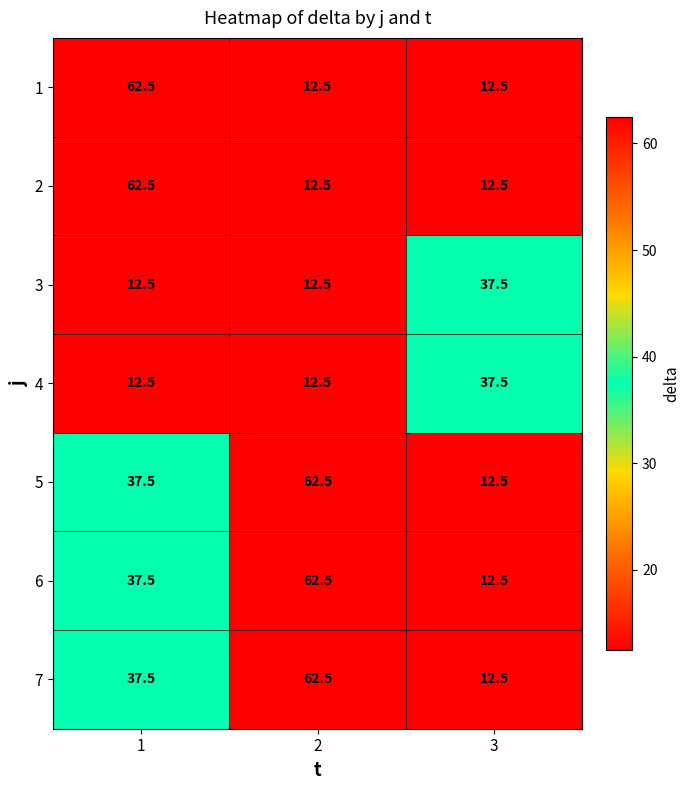

What is the total value across all series at 1?

262.5